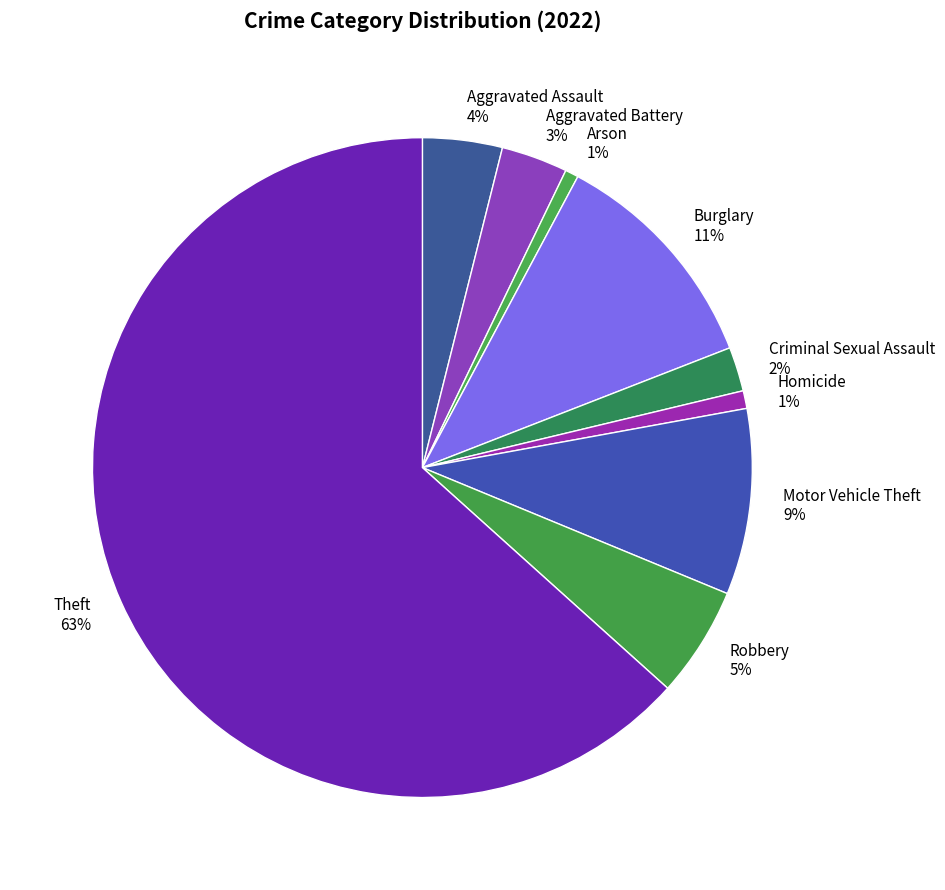

To the nearest percent, what is the average slice percentage?

11%